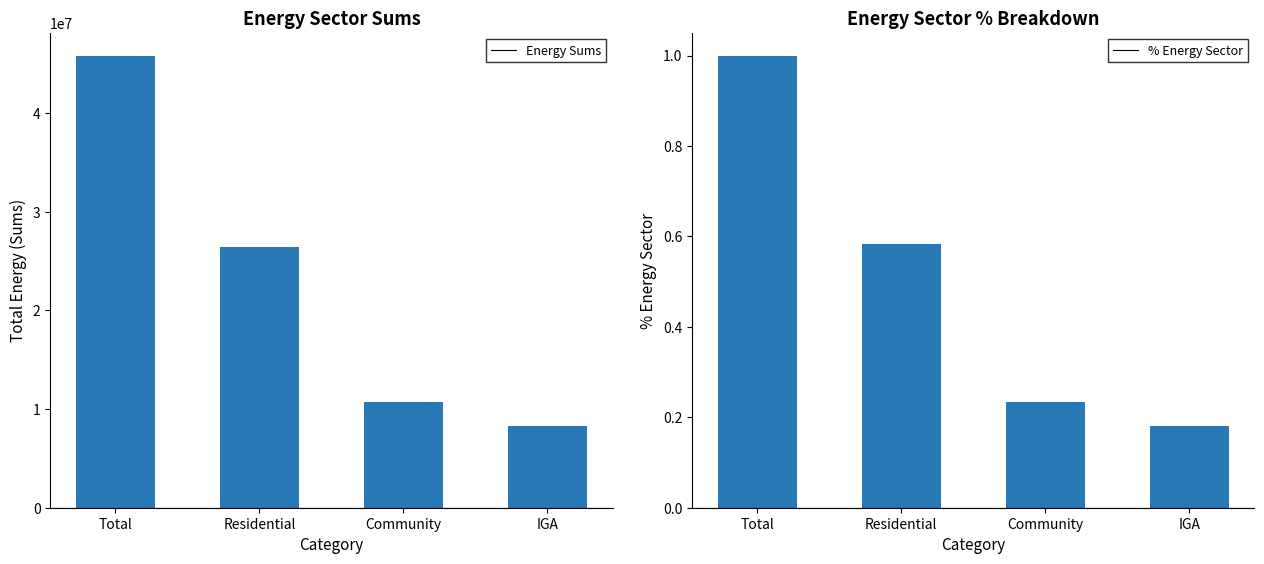

True or false: % Energy Sector has a value of 0.4 at Residential.

False